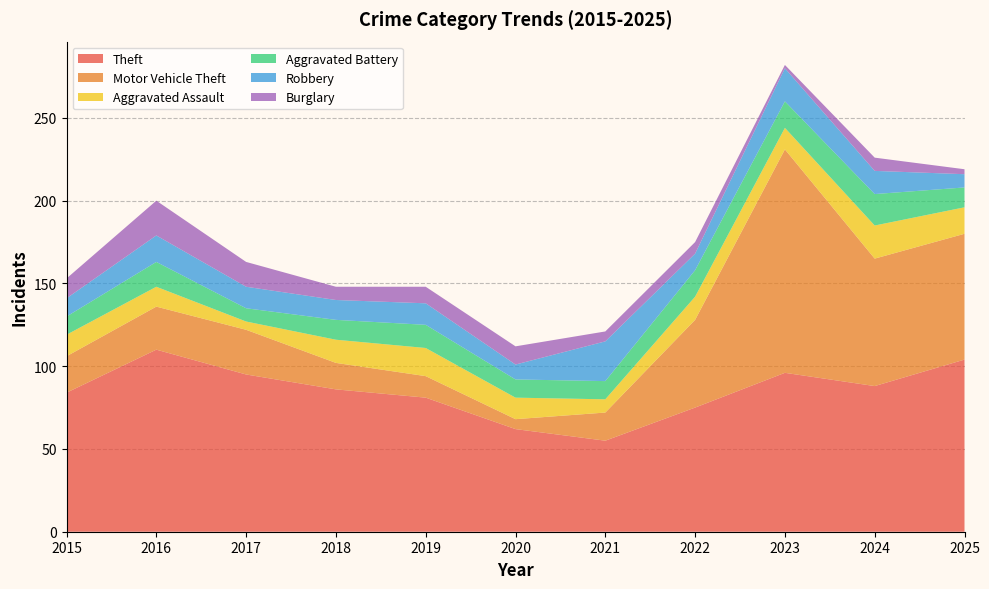

Reading left to right, extract all data points from this chart.

Theft: 2015=84	2016=110	2017=95	2018=86	2019=81	2020=62	2021=55	2022=75	2023=96	2024=88	2025=104
Motor Vehicle Theft: 2015=22	2016=26	2017=27	2018=16	2019=13	2020=6	2021=17	2022=53	2023=135	2024=77	2025=76
Aggravated Assault: 2015=13	2016=12	2017=5	2018=14	2019=17	2020=13	2021=8	2022=14	2023=13	2024=20	2025=16
Aggravated Battery: 2015=11	2016=15	2017=8	2018=12	2019=14	2020=11	2021=11	2022=16	2023=16	2024=19	2025=12
Robbery: 2015=11	2016=16	2017=13	2018=12	2019=13	2020=9	2021=24	2022=10	2023=20	2024=14	2025=8
Burglary: 2015=12	2016=21	2017=15	2018=8	2019=10	2020=11	2021=6	2022=7	2023=2	2024=8	2025=3